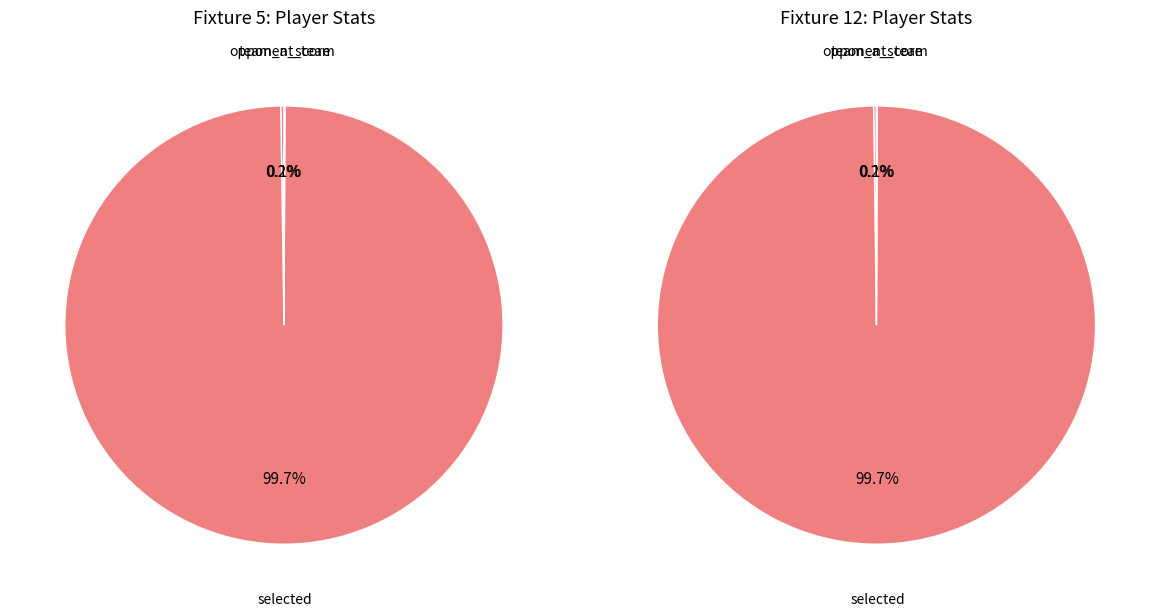

Which series has the largest range (max minus min)?

Fixture 5